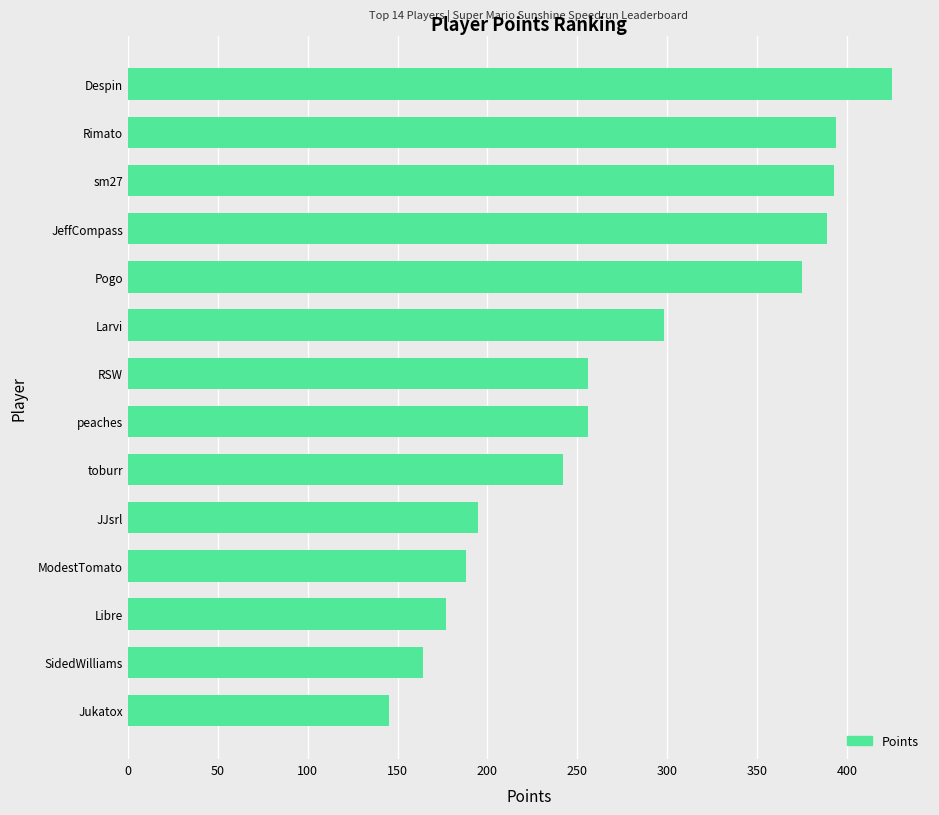

At which category does the chart reach its minimum across all series?

Jukatox